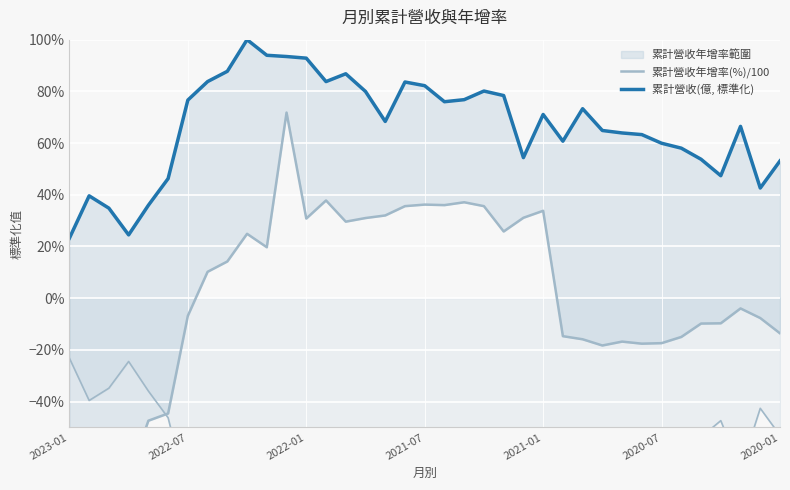

Where is 累計營收年增率(%)/100 nearest to the value 0?

34